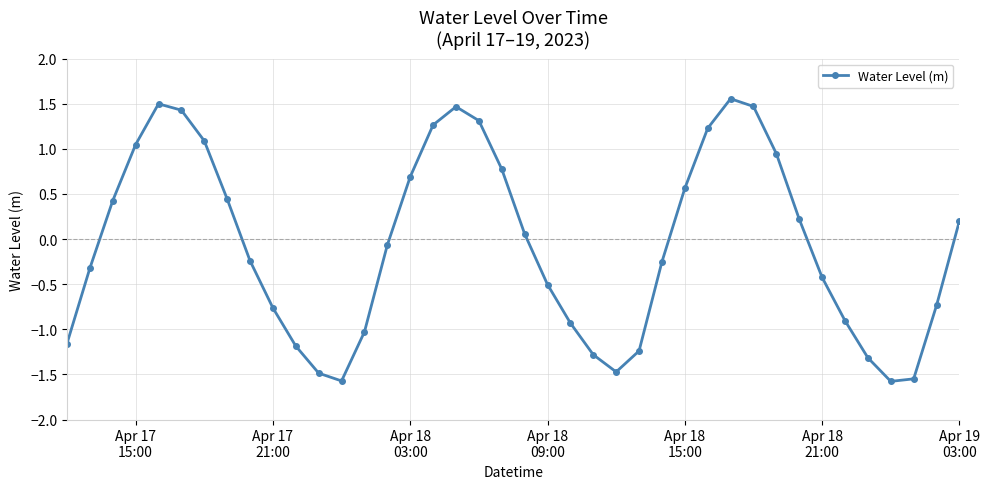

What is the value of the 35th point from the left?

-0.9